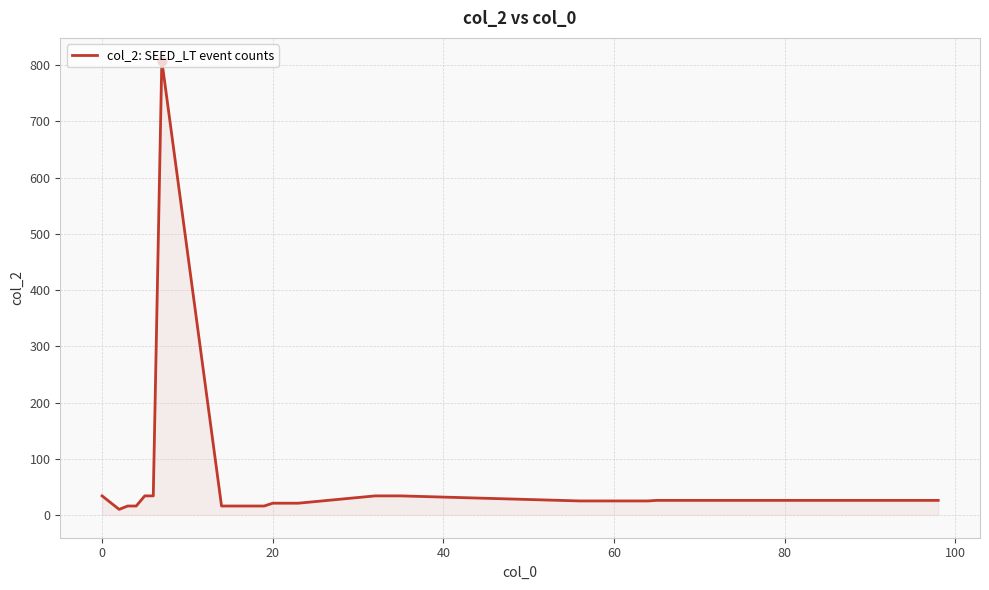

What is the maximum value shown in the chart?

808